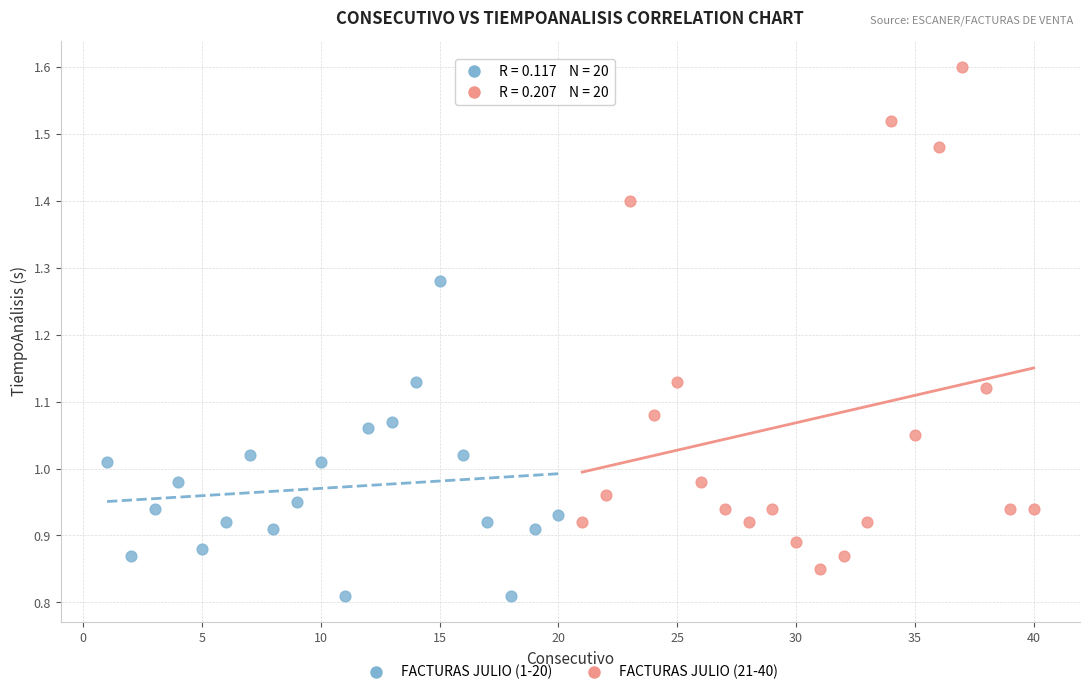

Which series contains the lowest Y value?

FACTURAS JULIO (1-20)